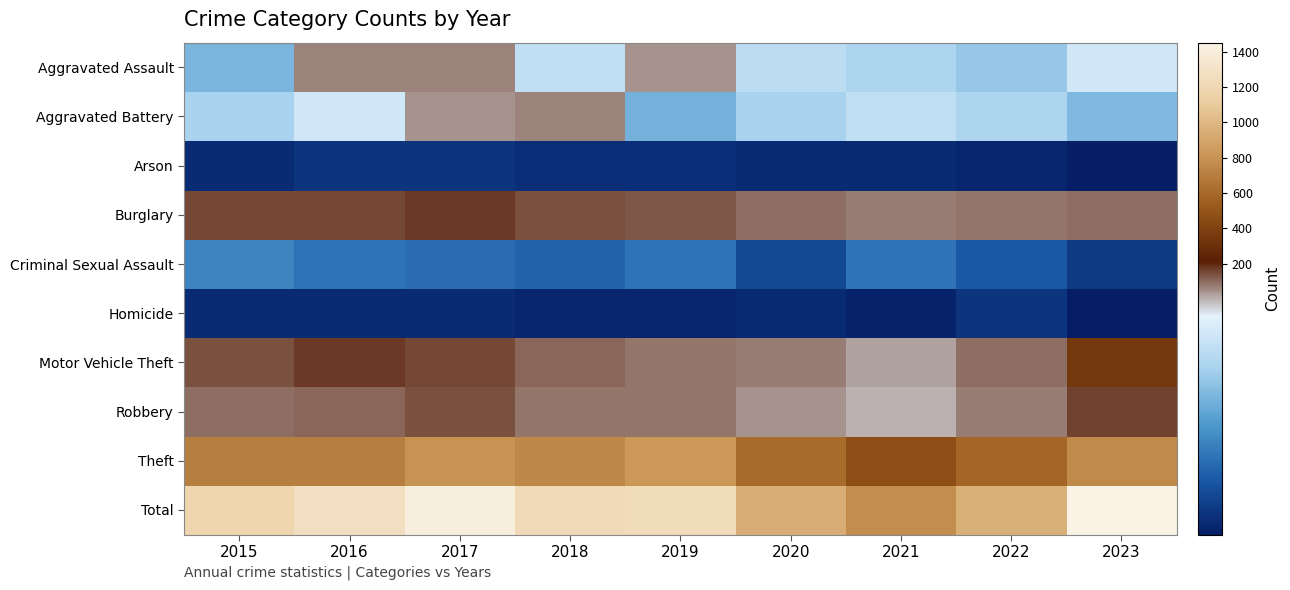

What is the greatest value displayed?

1450